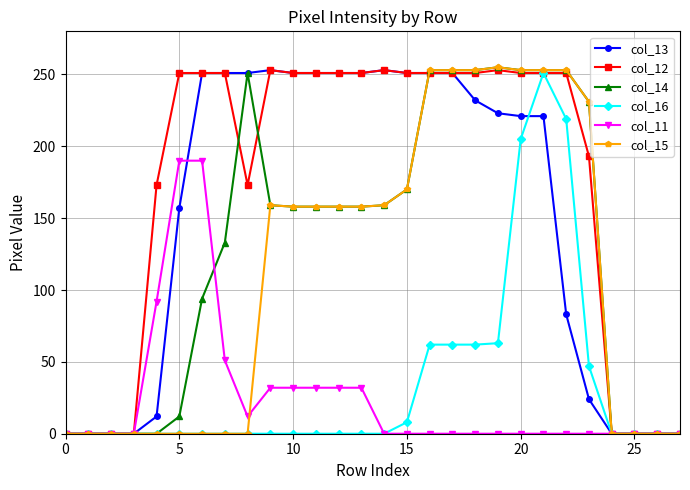

What is the maximum value for col_15?

255